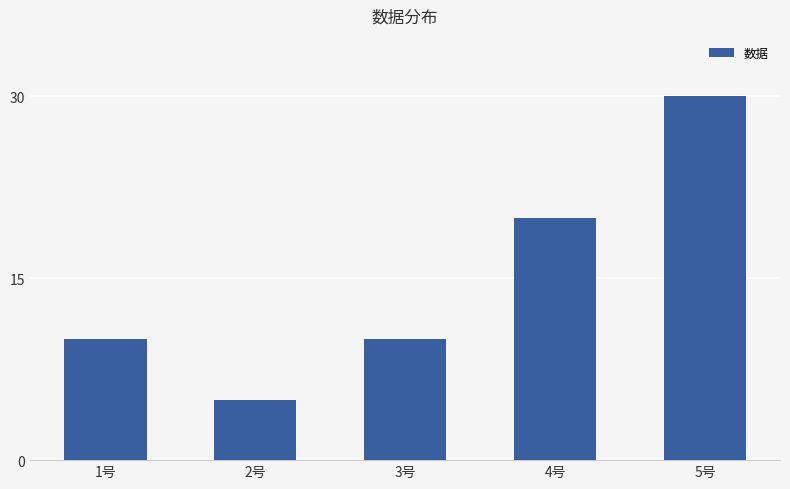

What is the label of the 1st bar from the left?

1号